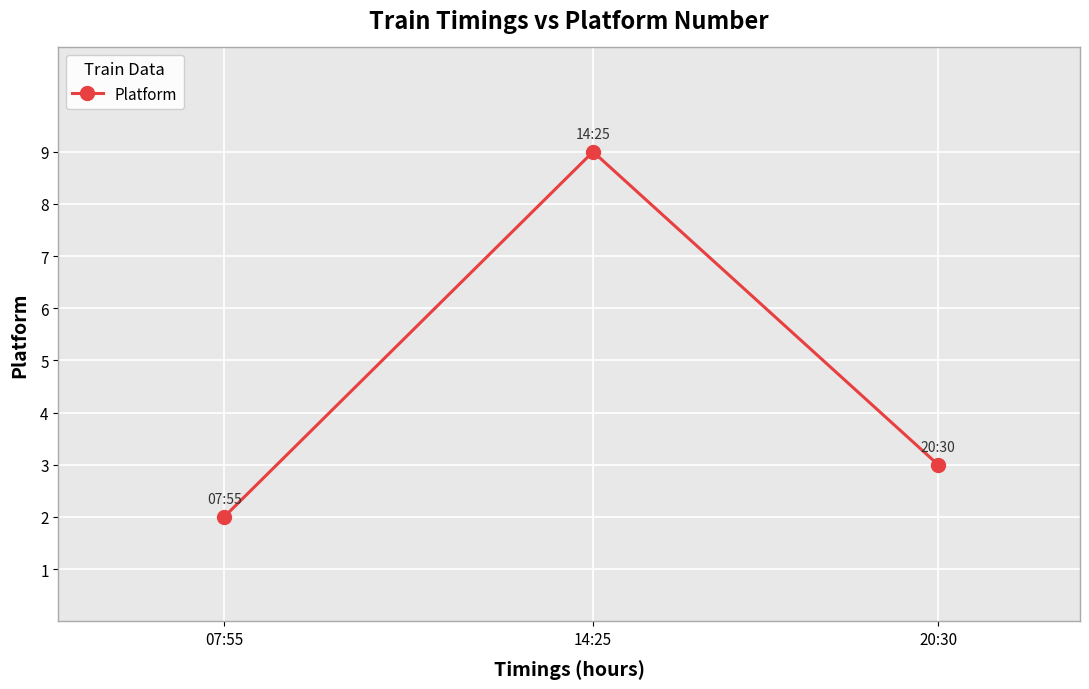

What is the change in value from 07:55 to 20:30?

+1